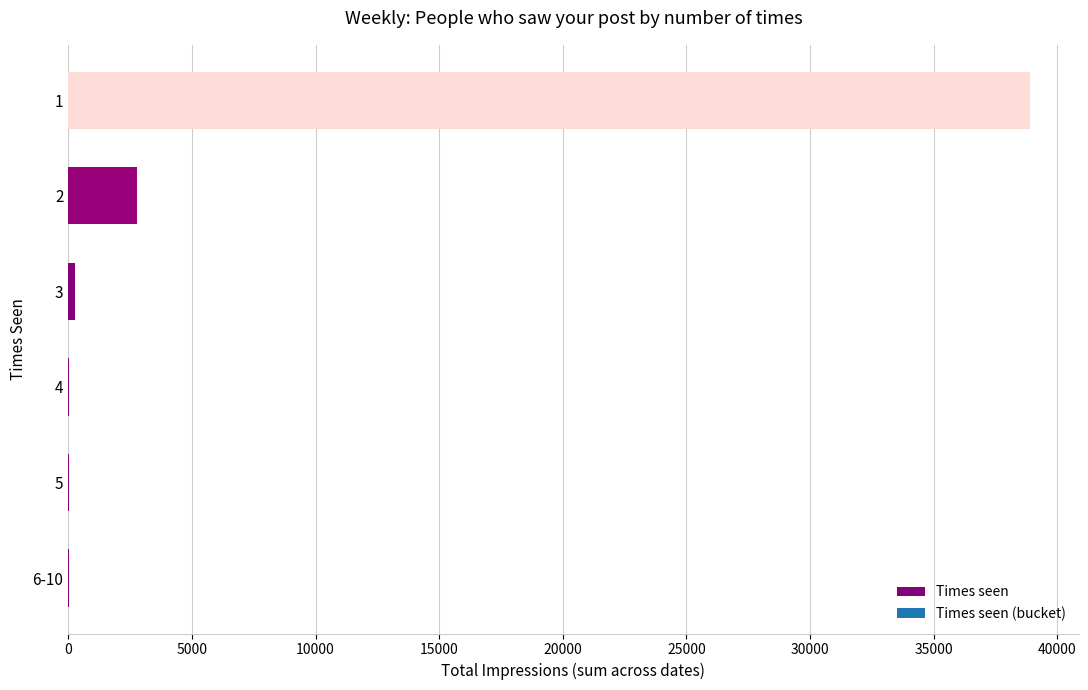

The value at 1 is 38912. True or false?

True